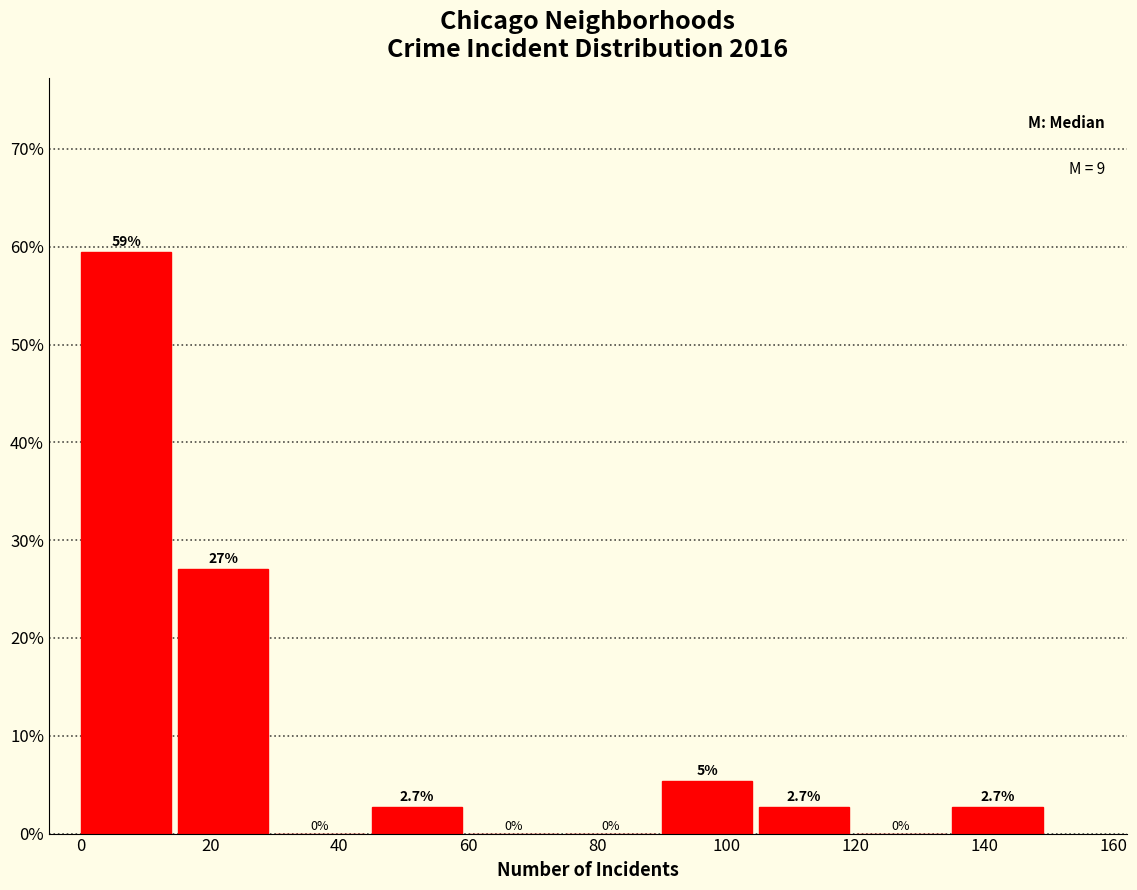

Over which range of the x-axis is the bar tallest?

0 to 15